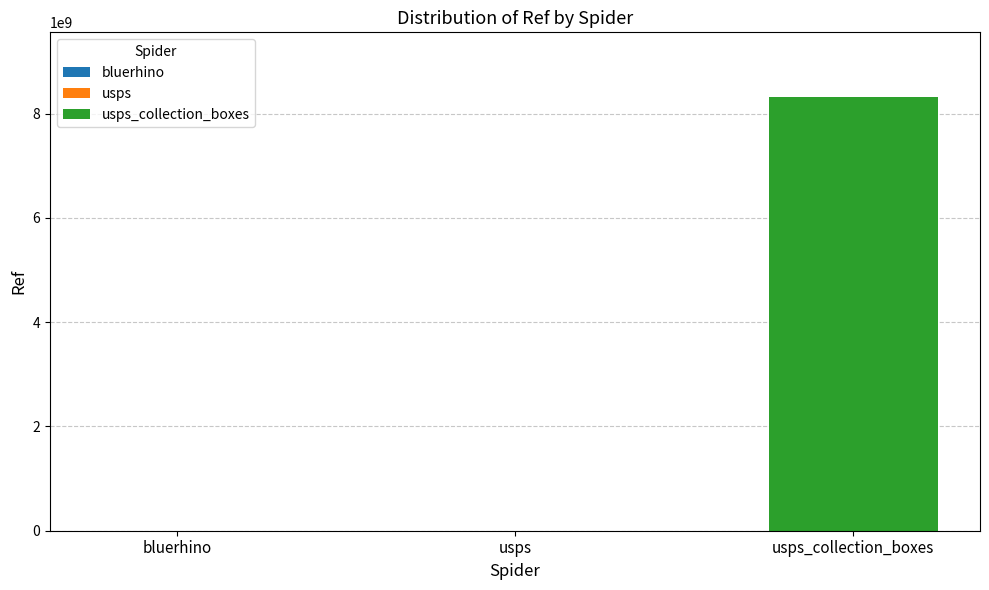

What is the sum of all values?

8313448596